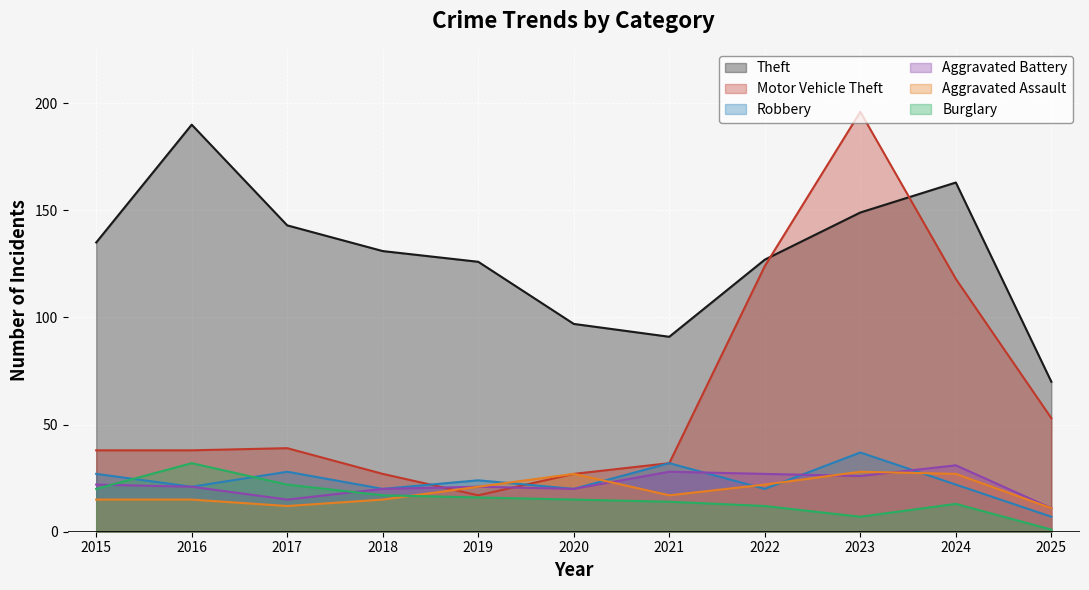

True or false: Motor Vehicle Theft and Robbery cross at least once.

True